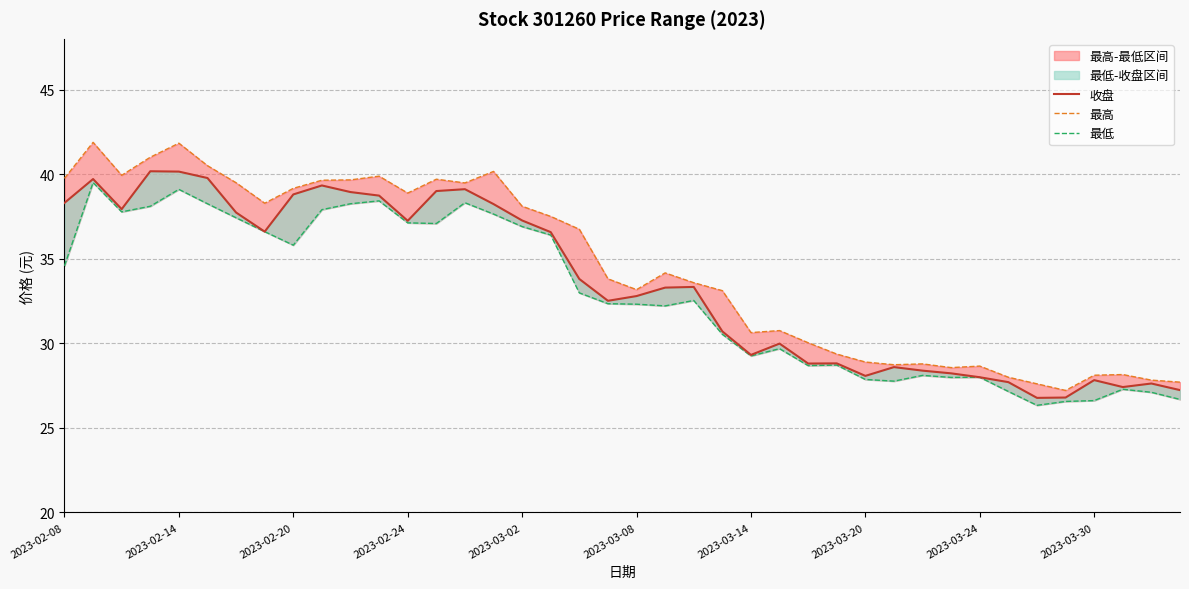

The 最高 series shows 51.5 at 27. True or false?

False